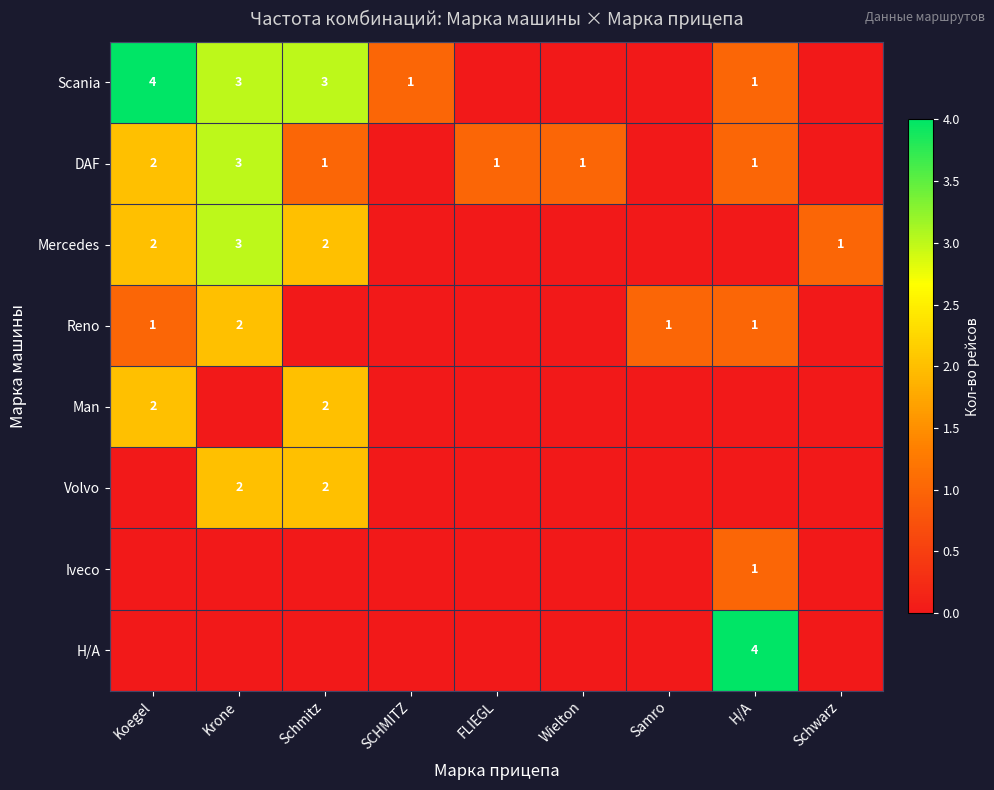

Is it true that Scania equals 1 at SCHMITZ?

True